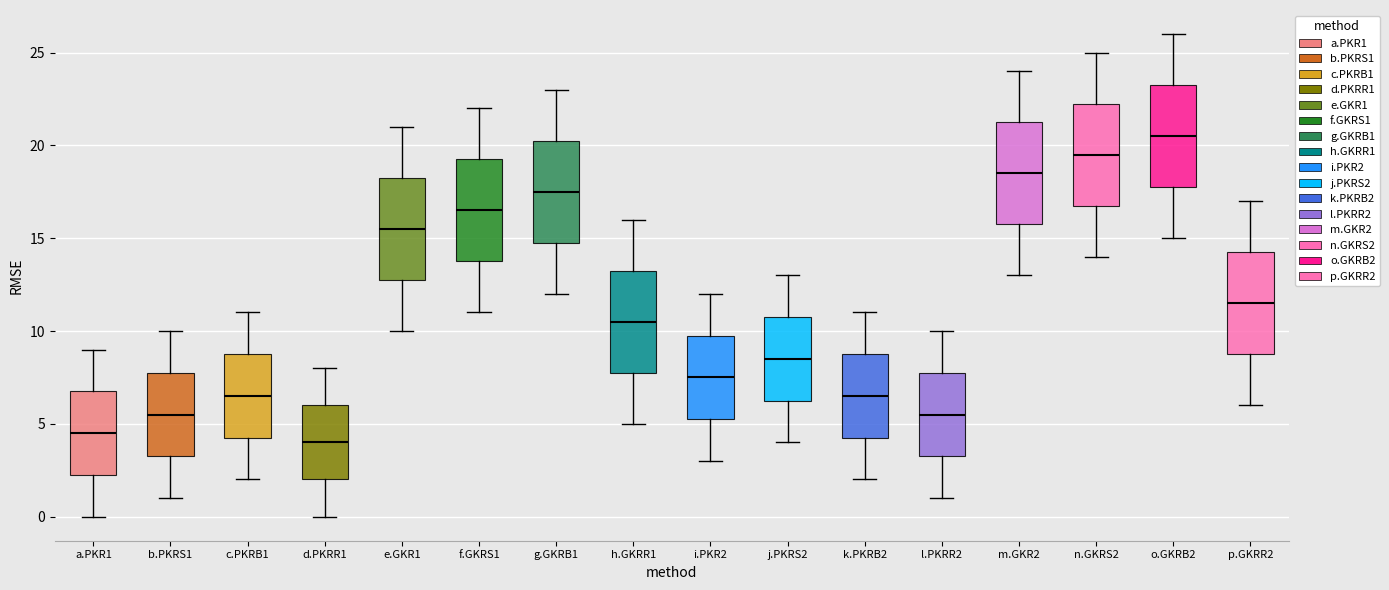

Reading left to right, transcribe this box plot: for each box, give where its median line is, the range the box spans, and where its two whiskers end, as read against the y-axis. The values are not printed on the chart, so give them approximately, as read against the axis.

a.PKR1: median 4.5, box 2.5 to 7.0, whiskers 0.0 to 9.0
b.PKRS1: median 5.5, box 3.5 to 8.0, whiskers 1.0 to 10.0
c.PKRB1: median 6.5, box 4.5 to 9.0, whiskers 2.0 to 11.0
d.PKRR1: median 4.0, box 2.0 to 6.0, whiskers 0.0 to 8.0
e.GKR1: median 15.5, box 13.0 to 18.5, whiskers 10.0 to 21.0
f.GKRS1: median 16.5, box 14.0 to 19.5, whiskers 11.0 to 22.0
g.GKRB1: median 17.5, box 15.0 to 20.5, whiskers 12.0 to 23.0
h.GKRR1: median 10.5, box 8.0 to 13.5, whiskers 5.0 to 16.0
i.PKR2: median 7.5, box 5.5 to 10.0, whiskers 3.0 to 12.0
j.PKRS2: median 8.5, box 6.5 to 11.0, whiskers 4.0 to 13.0
k.PKRB2: median 6.5, box 4.5 to 9.0, whiskers 2.0 to 11.0
l.PKRR2: median 5.5, box 3.5 to 8.0, whiskers 1.0 to 10.0
m.GKR2: median 18.5, box 16.0 to 21.5, whiskers 13.0 to 24.0
n.GKRS2: median 19.5, box 17.0 to 22.5, whiskers 14.0 to 25.0
o.GKRB2: median 20.5, box 18.0 to 23.5, whiskers 15.0 to 26.0
p.GKRR2: median 11.5, box 9.0 to 14.5, whiskers 6.0 to 17.0